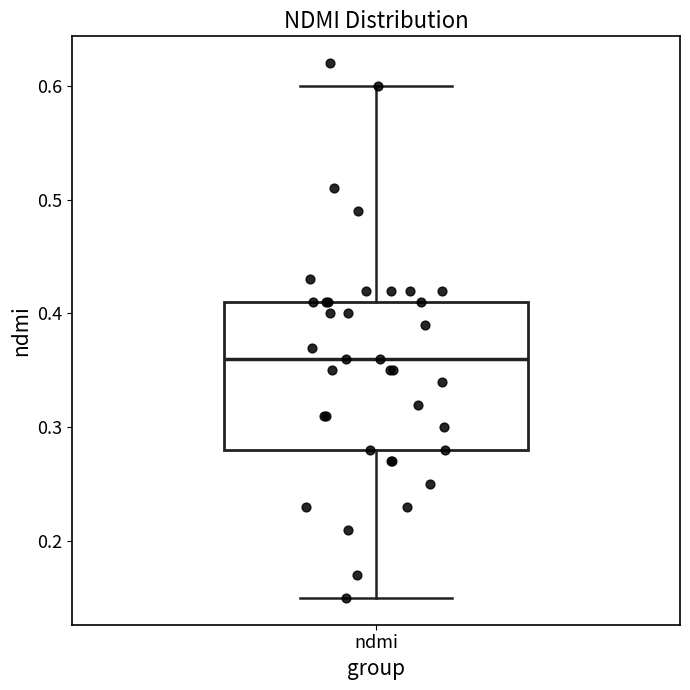

Where is the lower edge of the box for ndmi on the y-axis? The values are not printed on the chart, so give them approximately, as read against the axis.

0.28